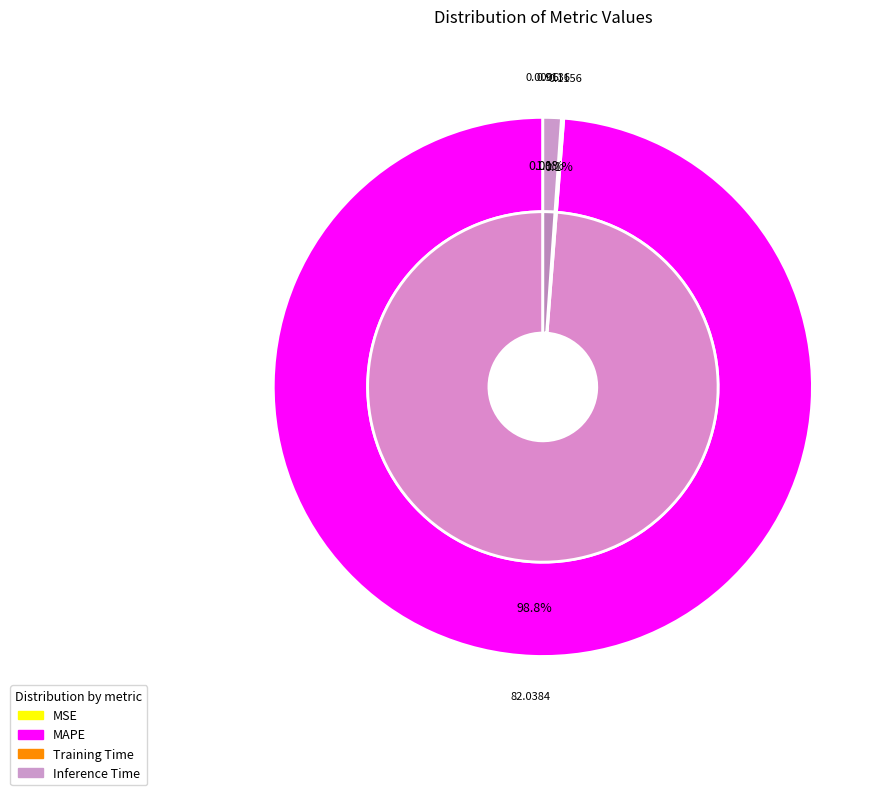

How much of the chart is everything except Training Time?

99.9%